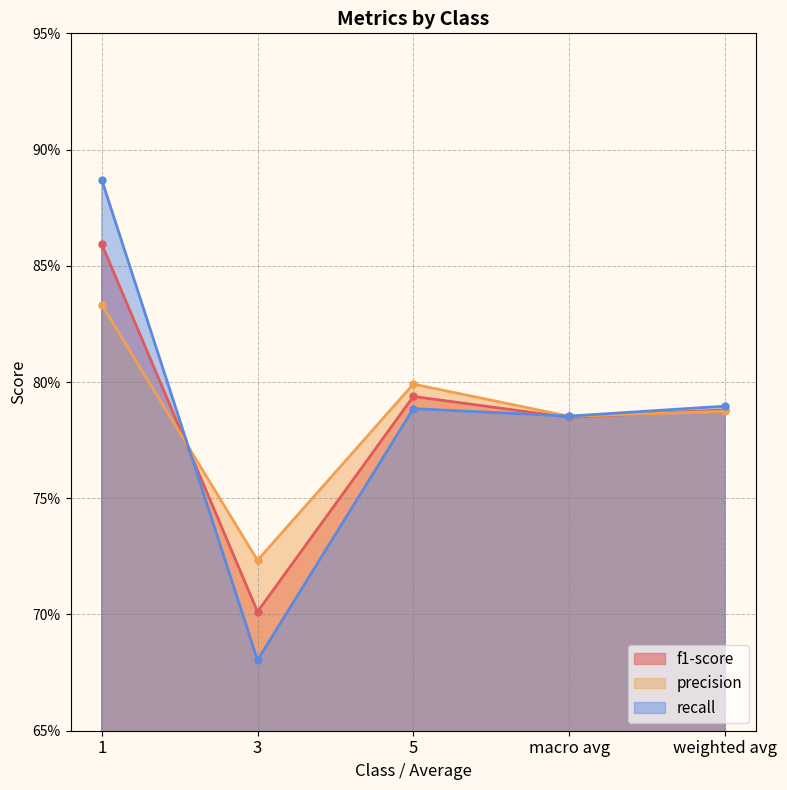

True or false: recall has a value of 0.4 at weighted avg.

False